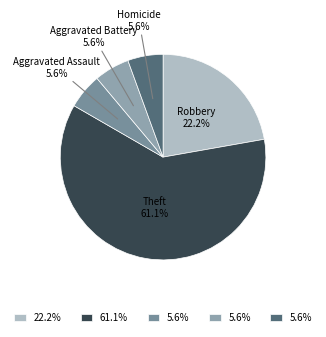

Is it true that Aggravated Assault is 1% of the pie?

False